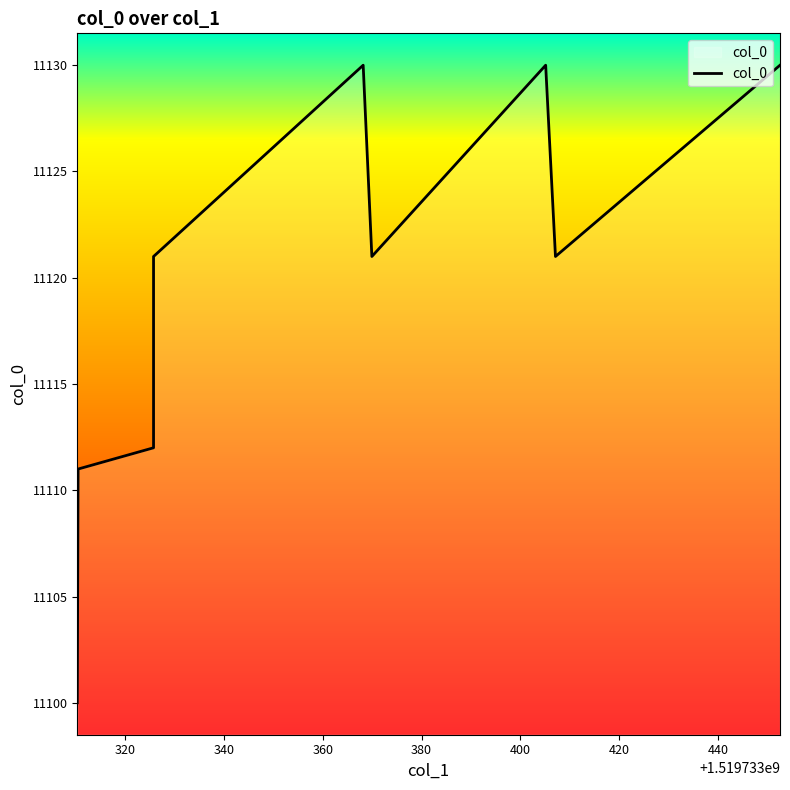

What is the greatest value displayed?

11130